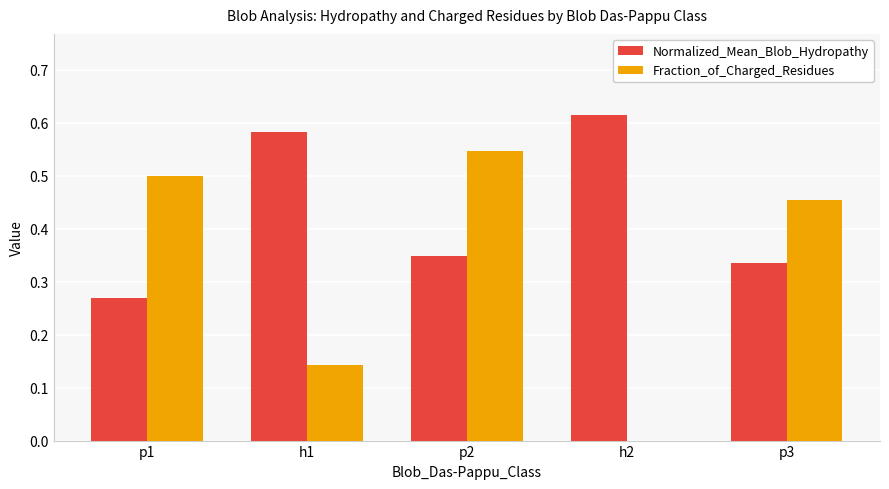

What is the total value across all series at p2?

0.9